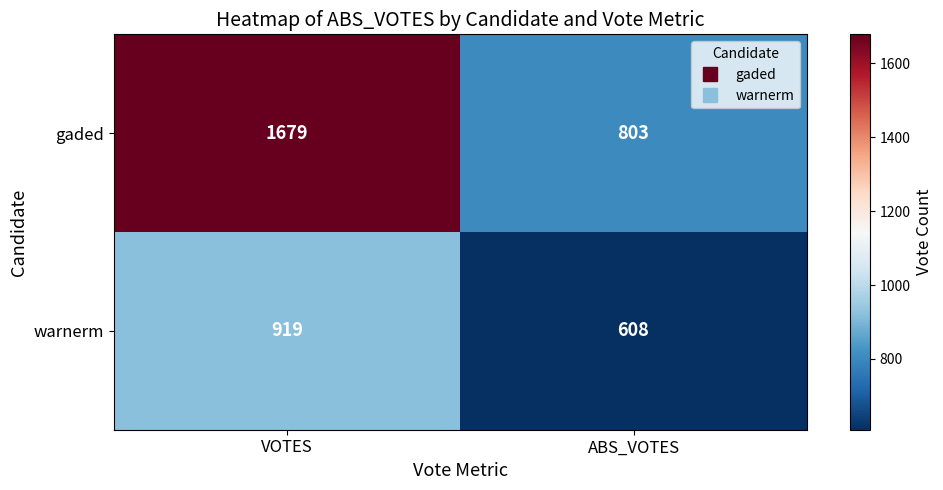

What is the spread (max minus min) of values at ABS_VOTES?

195